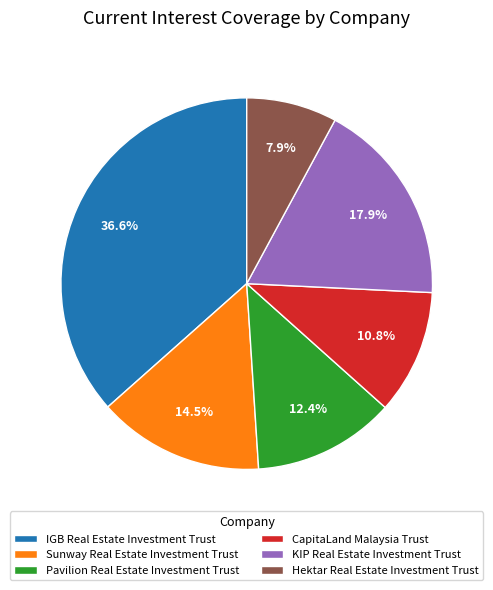

To the nearest percent, what percentage of the pie is CapitaLand Malaysia Trust?

11%